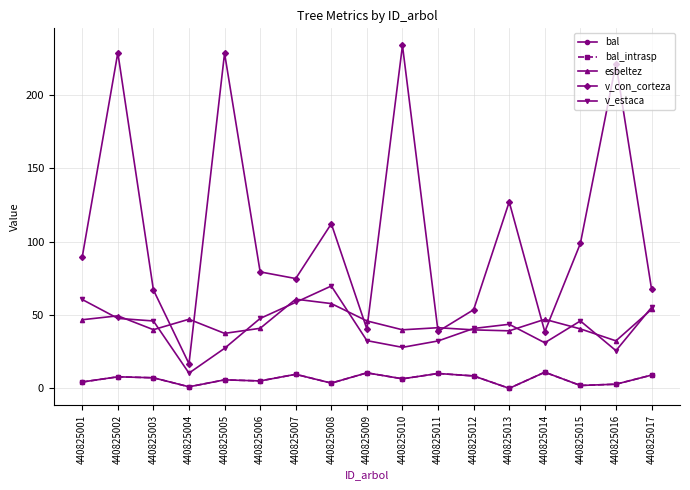

Is it true that bal_intrasp equals 2.1 at 440825008?

False